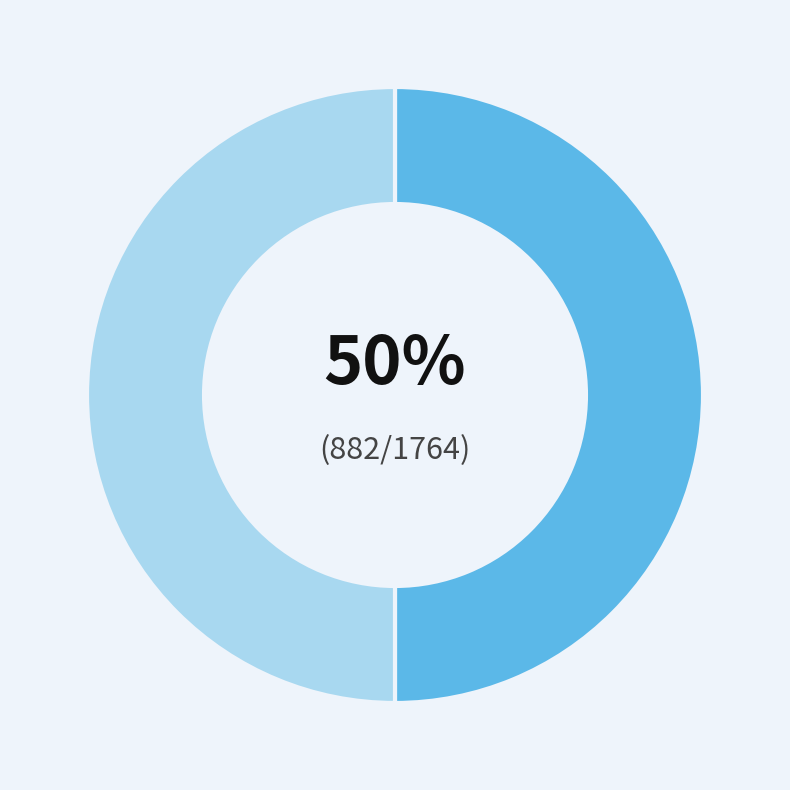

Count the number of slices in the pie.

2